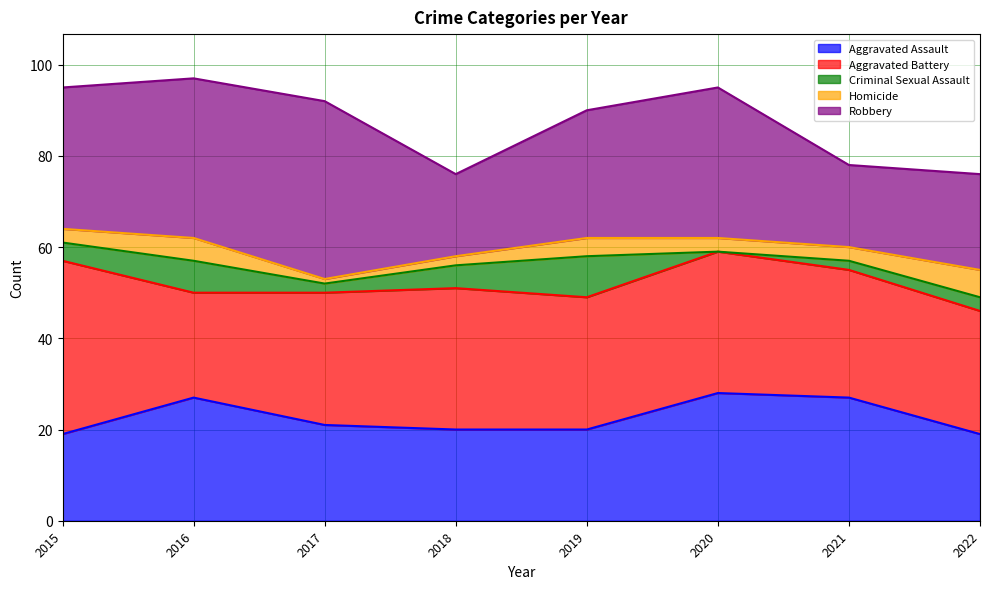

What is the sum of the Criminal Sexual Assault values at 2022 and 2019?

12